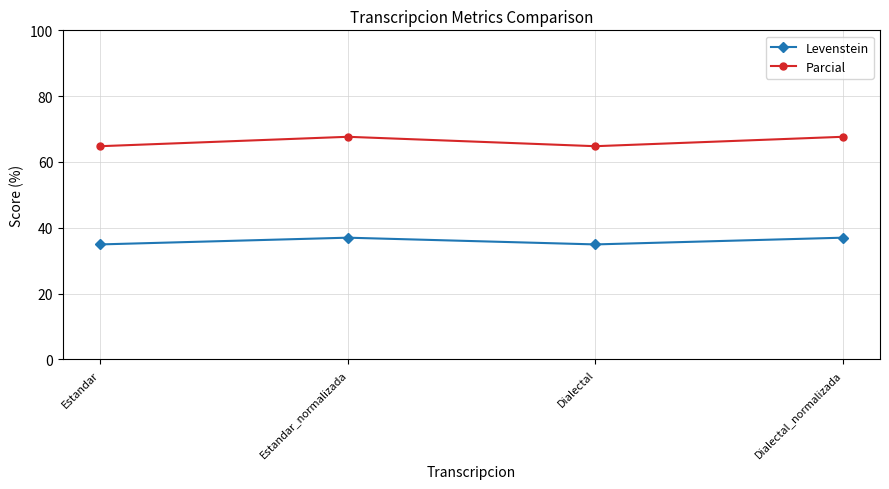

What is the spread (max minus min) of values at Dialectal_normalizada?

30.7